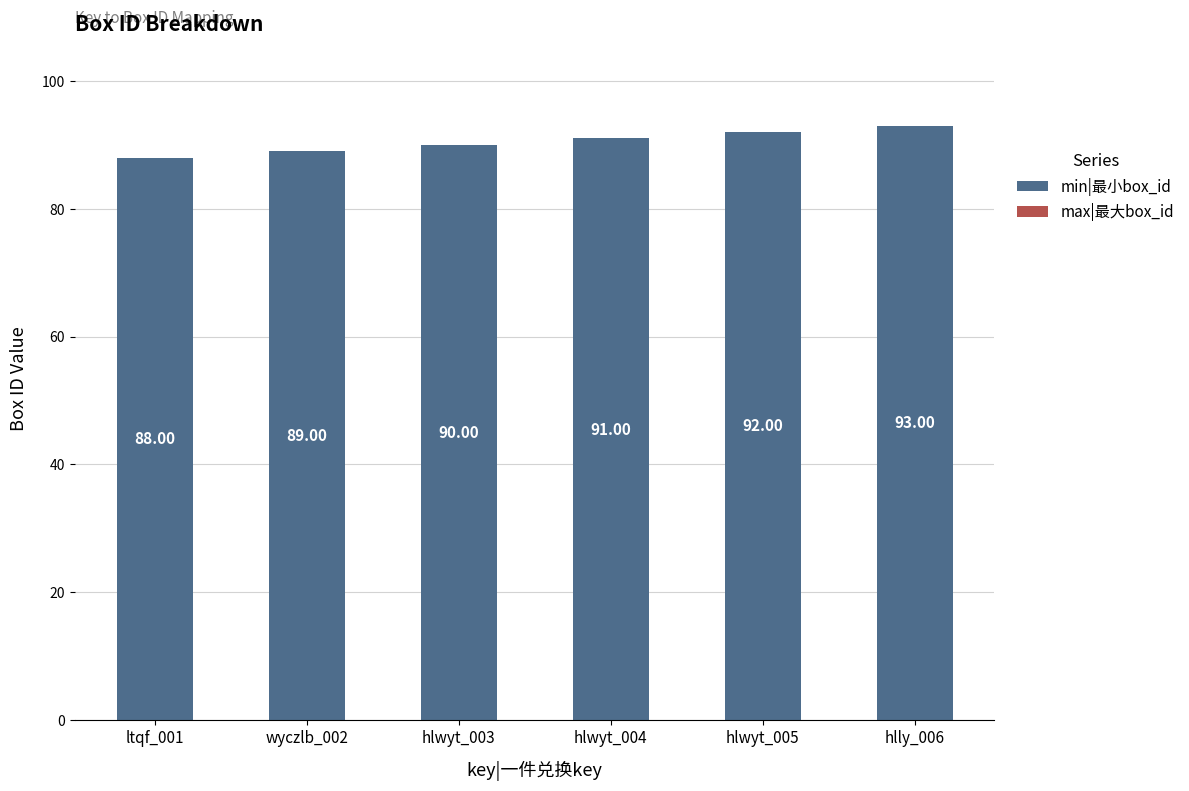

How many series are shown in this chart?

1